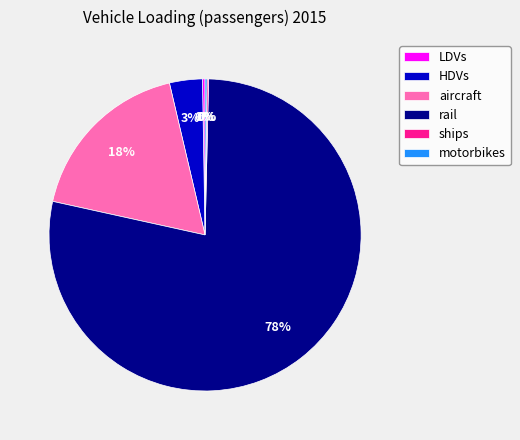

The aircraft slice represents 18% of the pie. True or false?

True